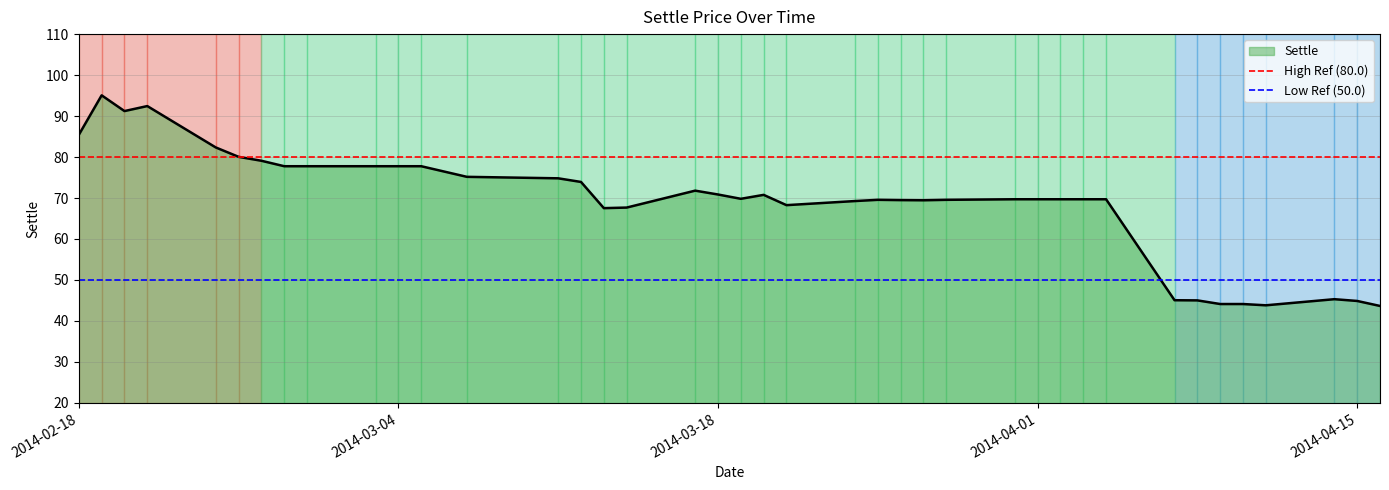

The Settle series shows 85.4 at 2014-02-18. True or false?

True